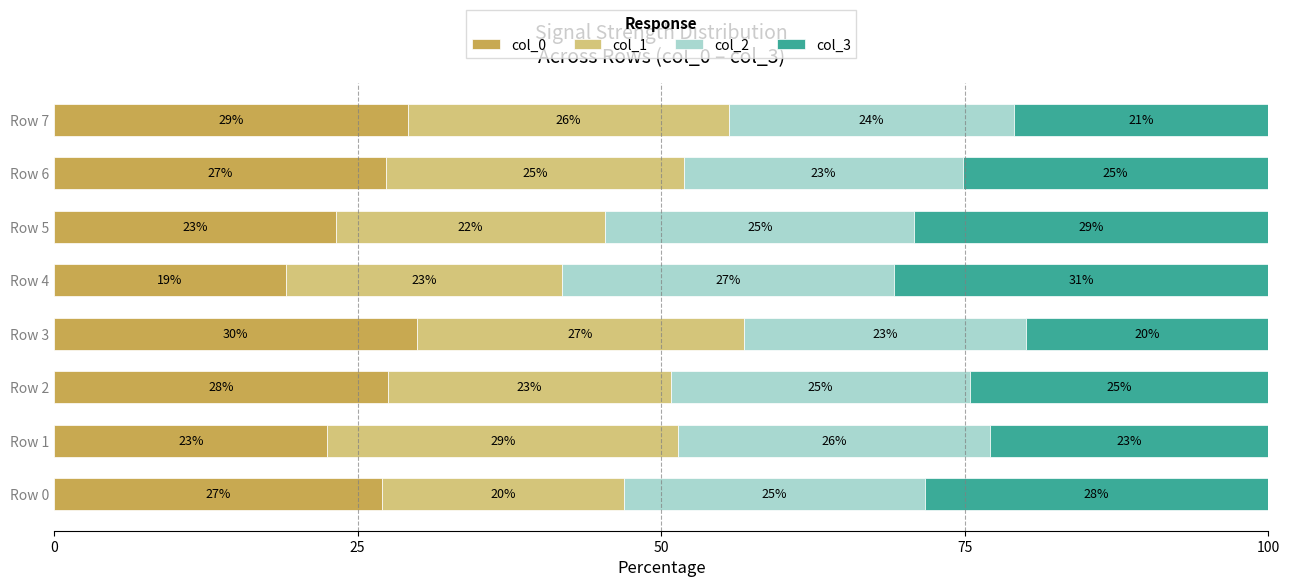

At which label does col_0 reach its peak?

Row 3